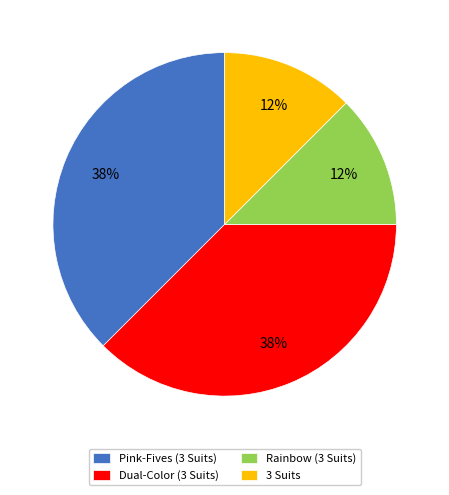

Count the number of slices in the pie.

4